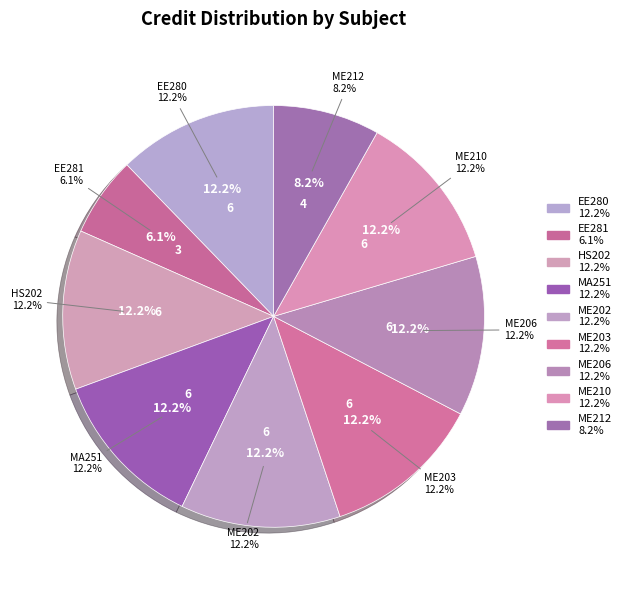

What percentage is the MA251 slice, to the nearest percent?

12%